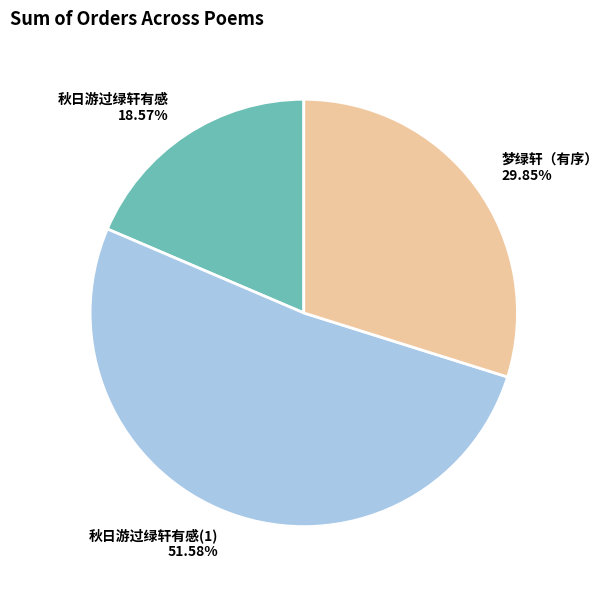

What is the ratio of the value at 梦绿轩（有序） to the value at 秋日游过绿轩有感(1)?

0.6